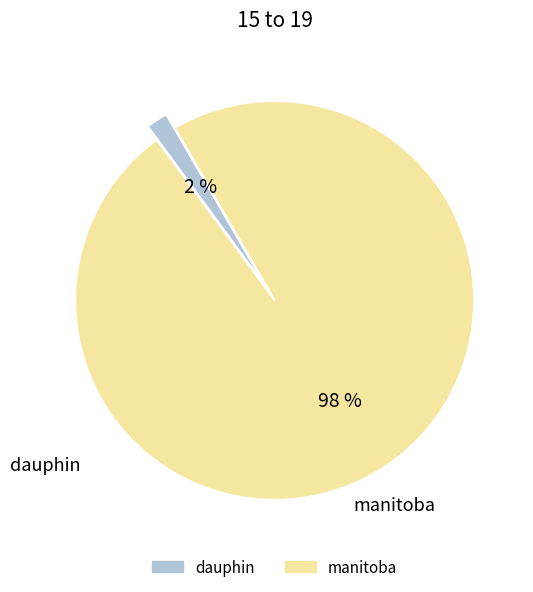

Combined, do dauphin and manitoba account for over 50%?

Yes